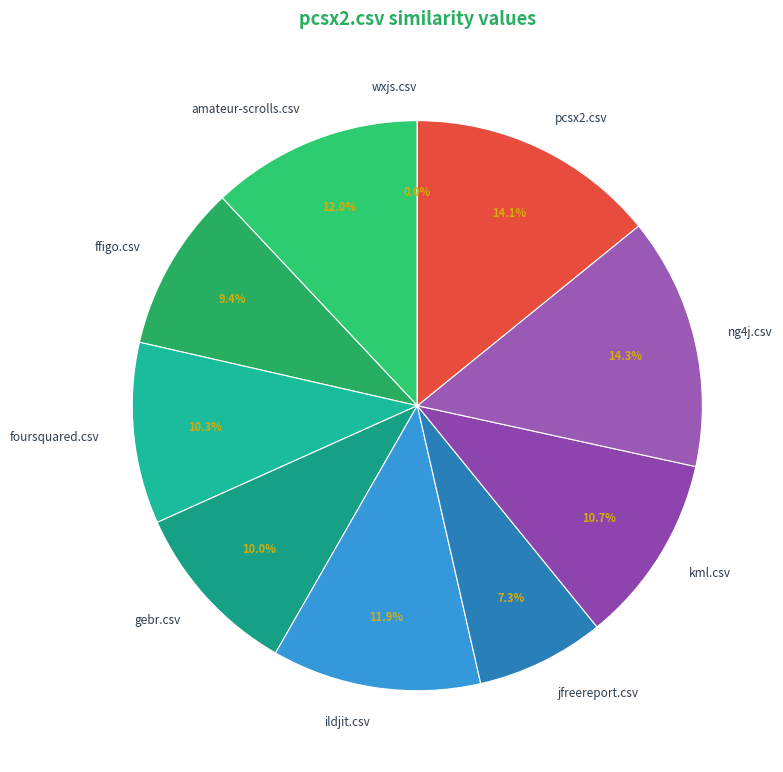

Which slice is the smallest?

wxjs.csv